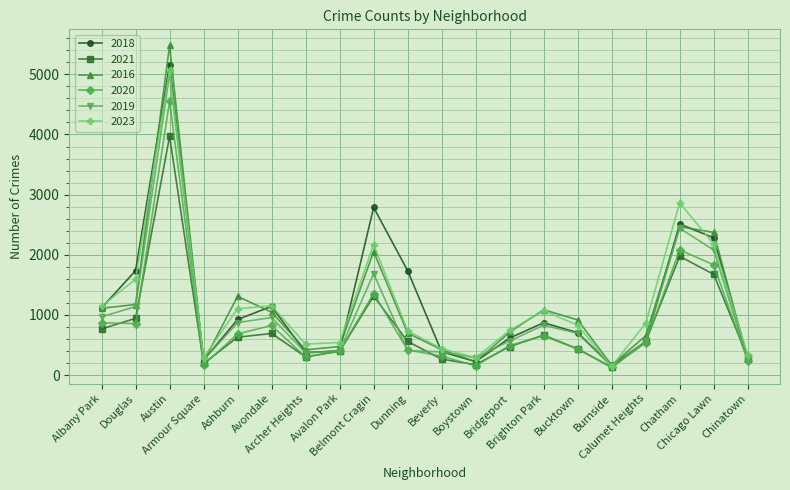

What is the greatest value displayed?

5481